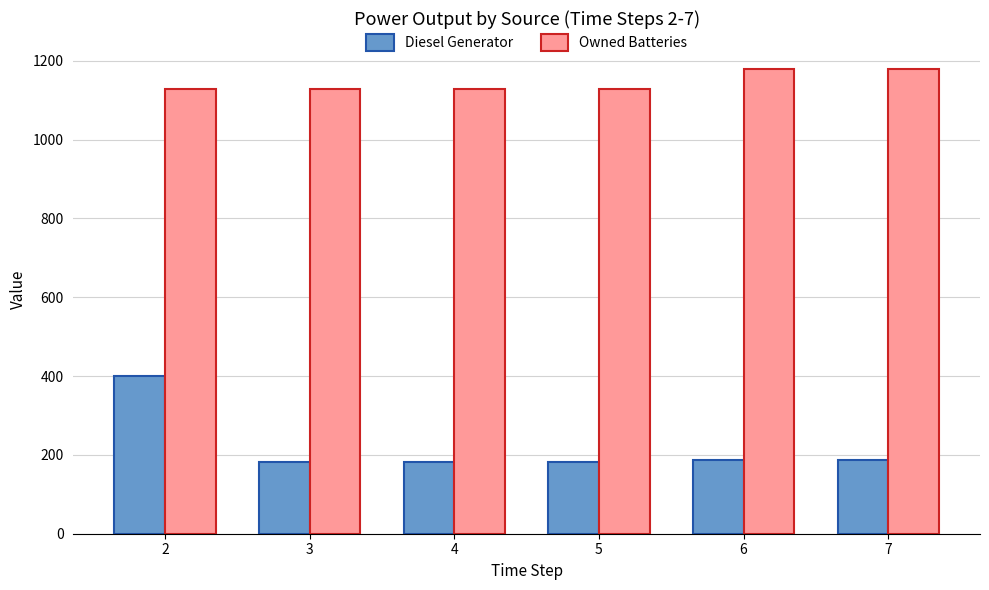

Which series has the widest spread of values?

Diesel Generator